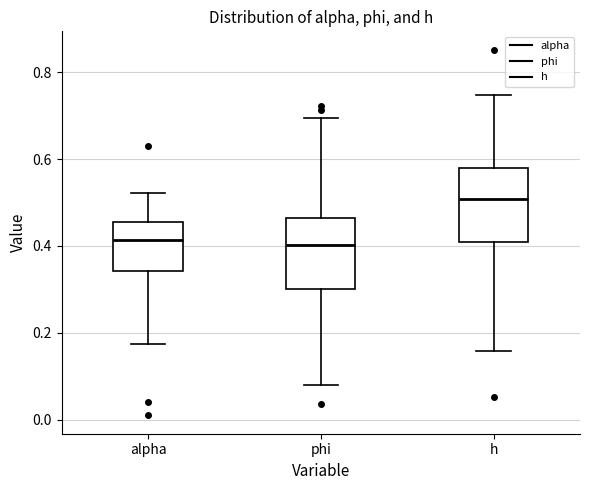

Where is the upper edge of the box for alpha on the y-axis? The values are not printed on the chart, so give them approximately, as read against the axis.

0.46